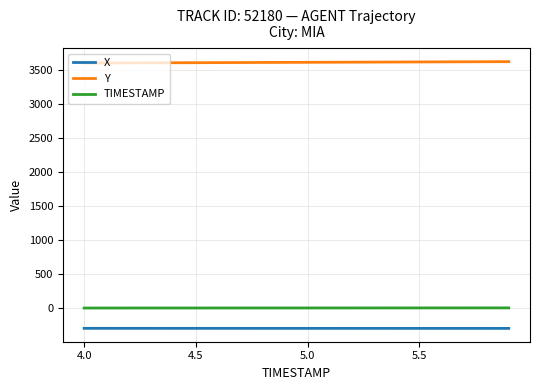

What is the minimum value shown in the chart?

-294.4